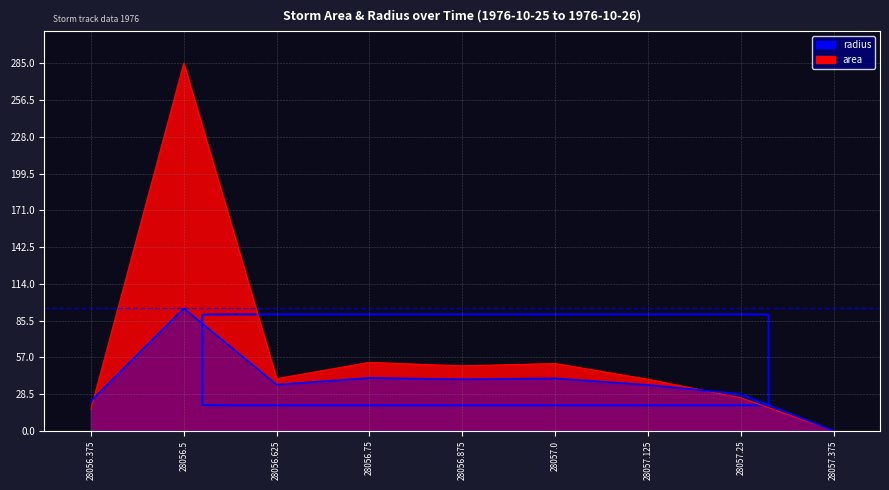

Rank the series at 28057.25 from highest to lowest value.

radius, area